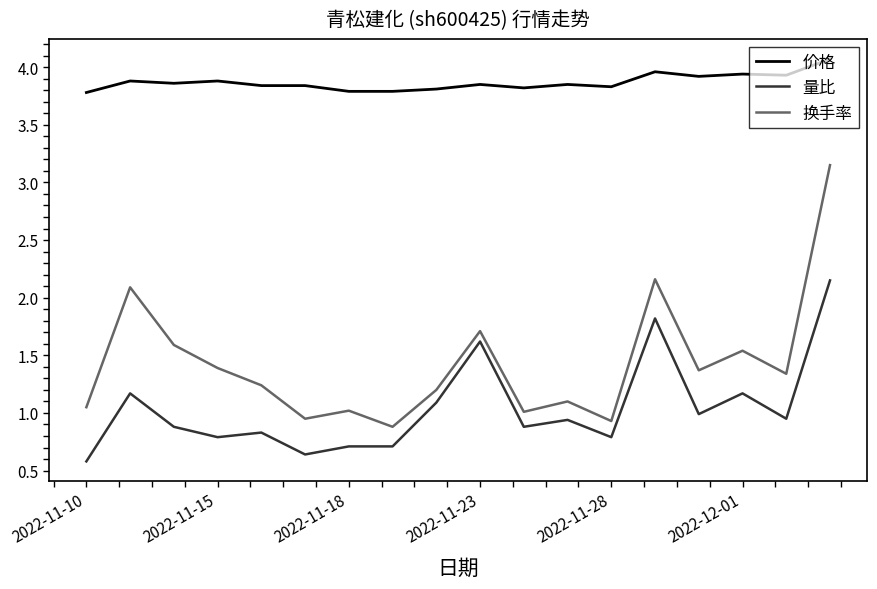

True or false: 量比 and 换手率 intersect in this chart.

False